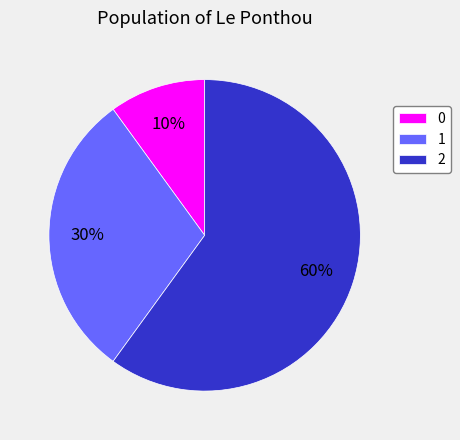

How many slices are in this pie chart?

3